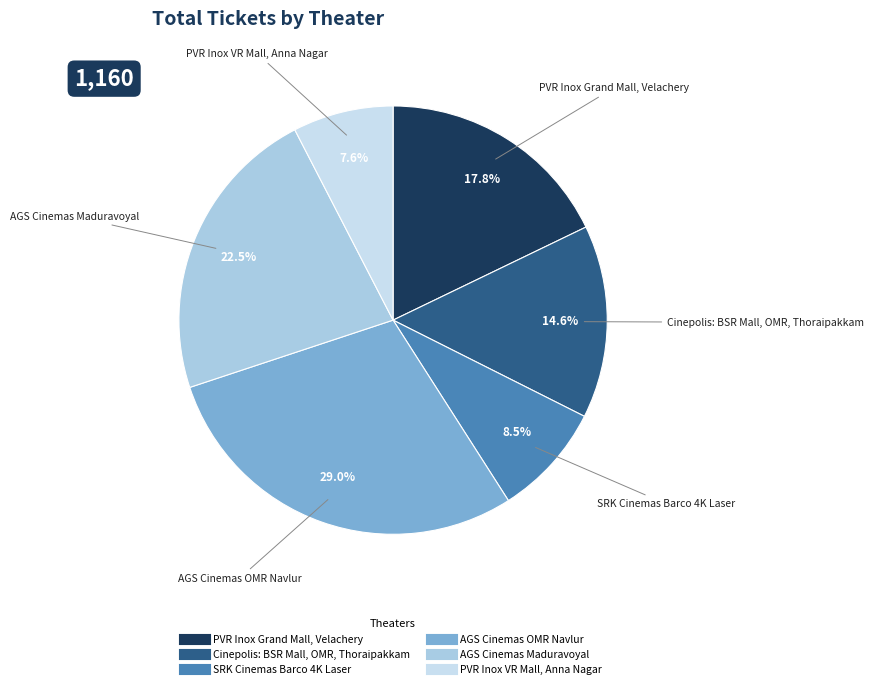

Combined, do PVR Inox VR Mall, Anna Nagar and Cinepolis: BSR Mall, OMR, Thoraipakkam account for over 50%?

No